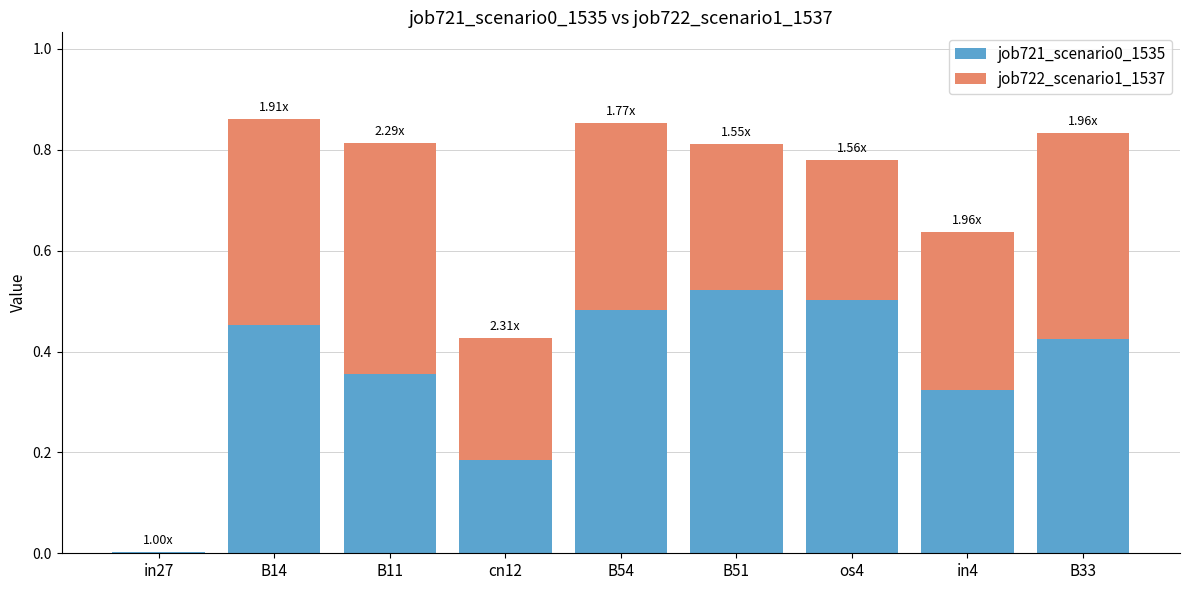

What is the sum of all job721_scenario0_1535 values?

3.3